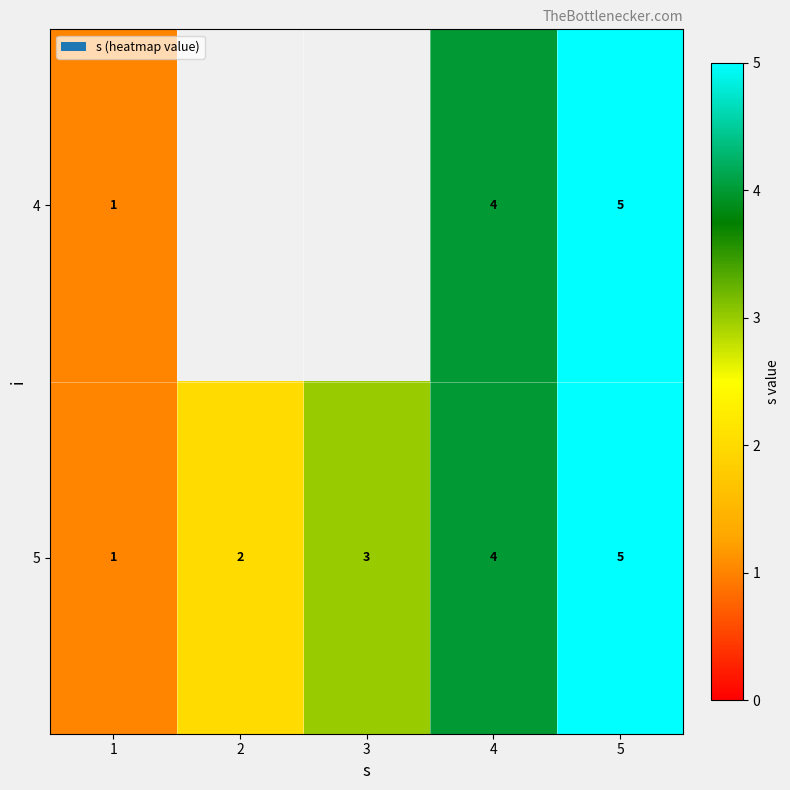

How many distinct data groups are displayed?

2